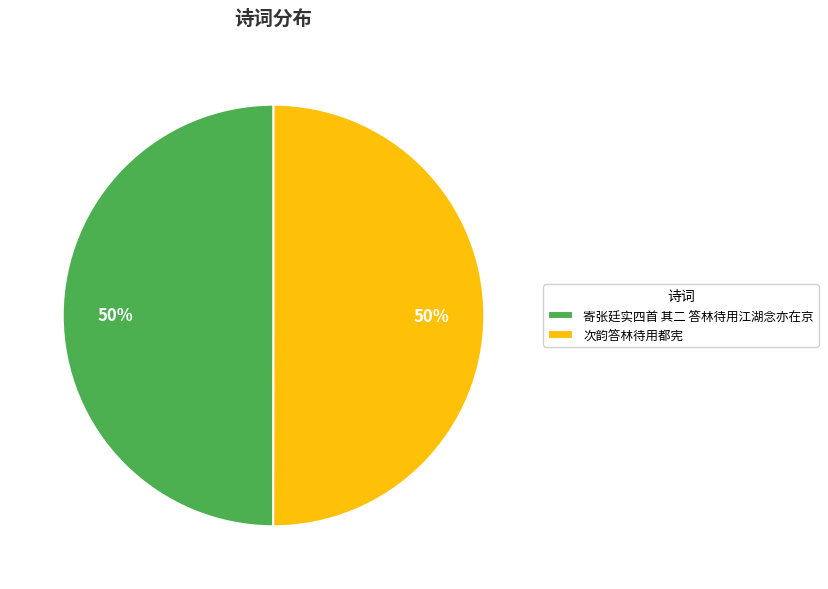

To the nearest percent, what percentage of the pie is 次韵答林待用都宪?

50%